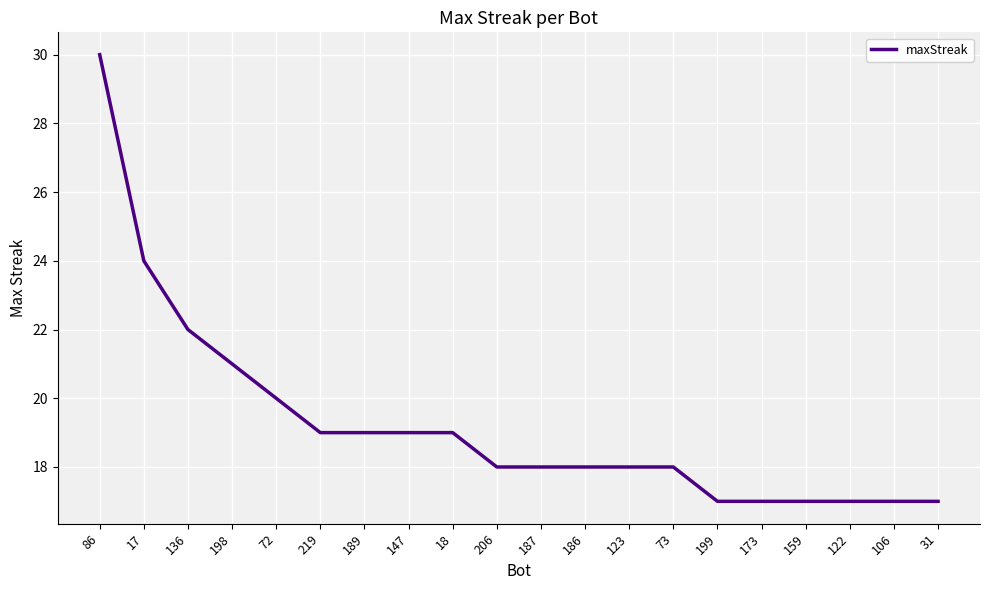

What position from the left is 136?

3